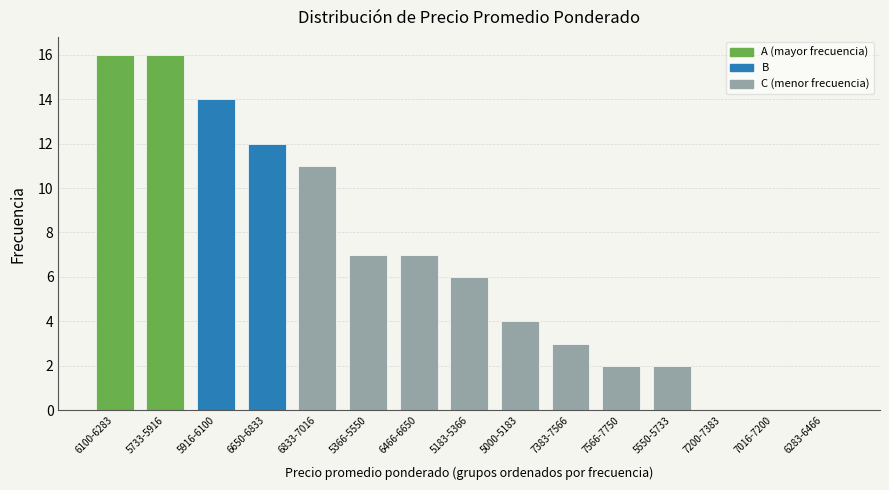

Reading right to left, extract all data points from this chart.

6283-6466=0	7016-7200=0	7200-7383=0	5550-5733=2	7566-7750=2	7383-7566=3	5000-5183=4	5183-5366=6	6466-6650=7	5366-5550=7	6833-7016=11	6650-6833=12	5916-6100=14	5733-5916=16	6100-6283=16